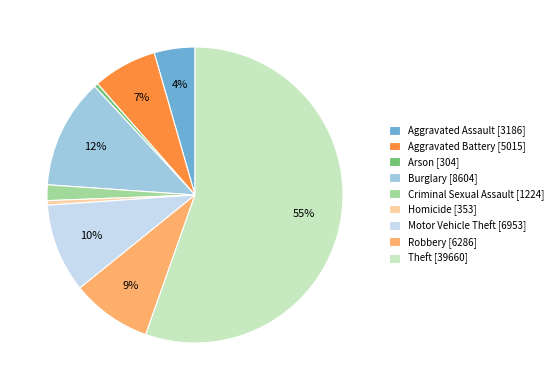

How many slices are in this pie chart?

9